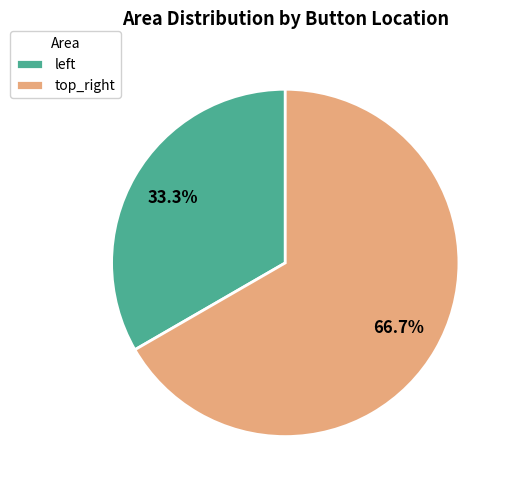

Count the number of slices in the pie.

2